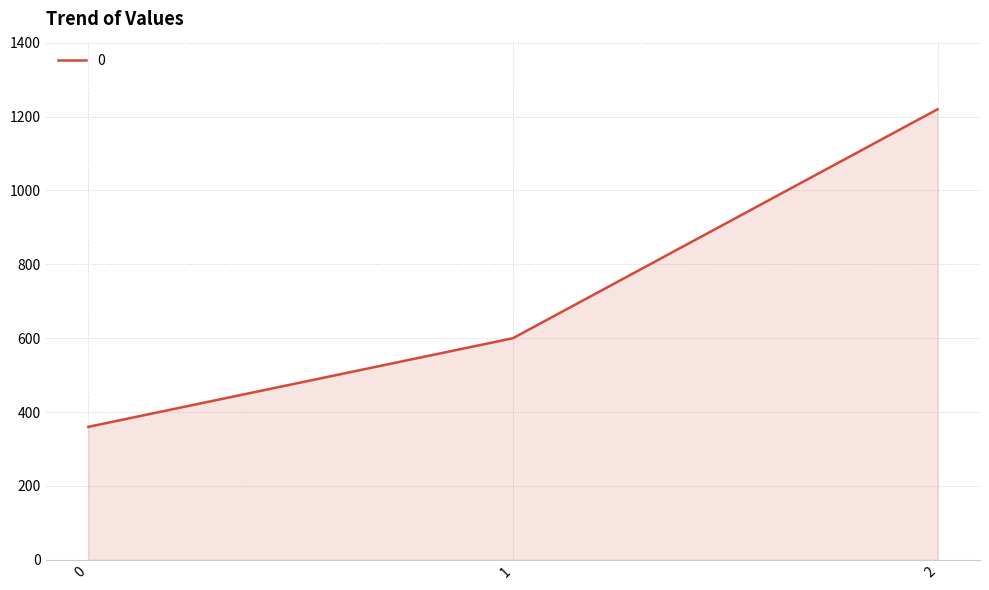

Rank the categories by value from highest to lowest.

2, 1, 0